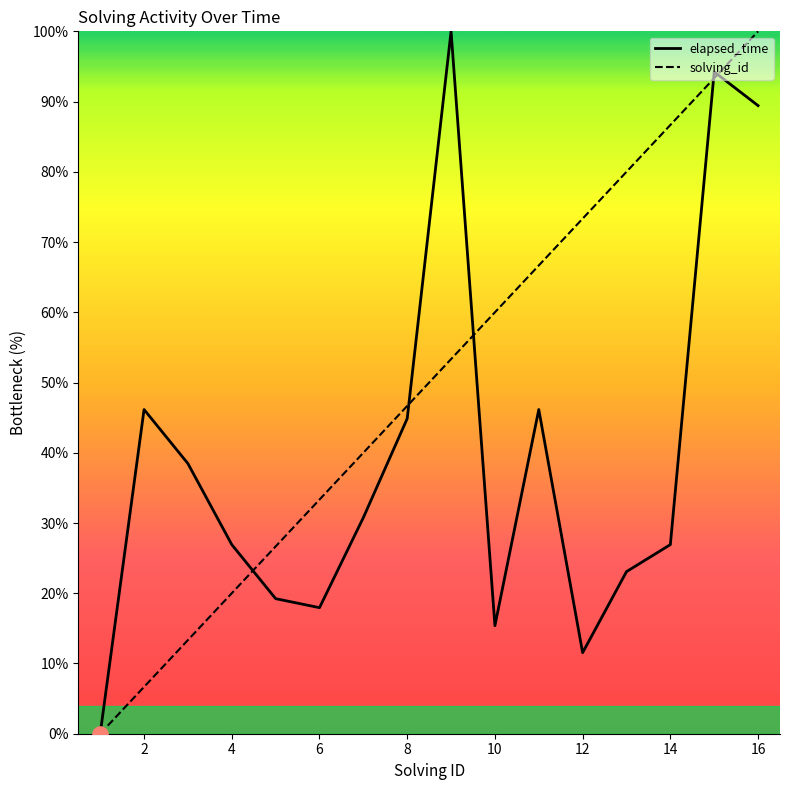

Which series has the largest total across all categories?

solving_id